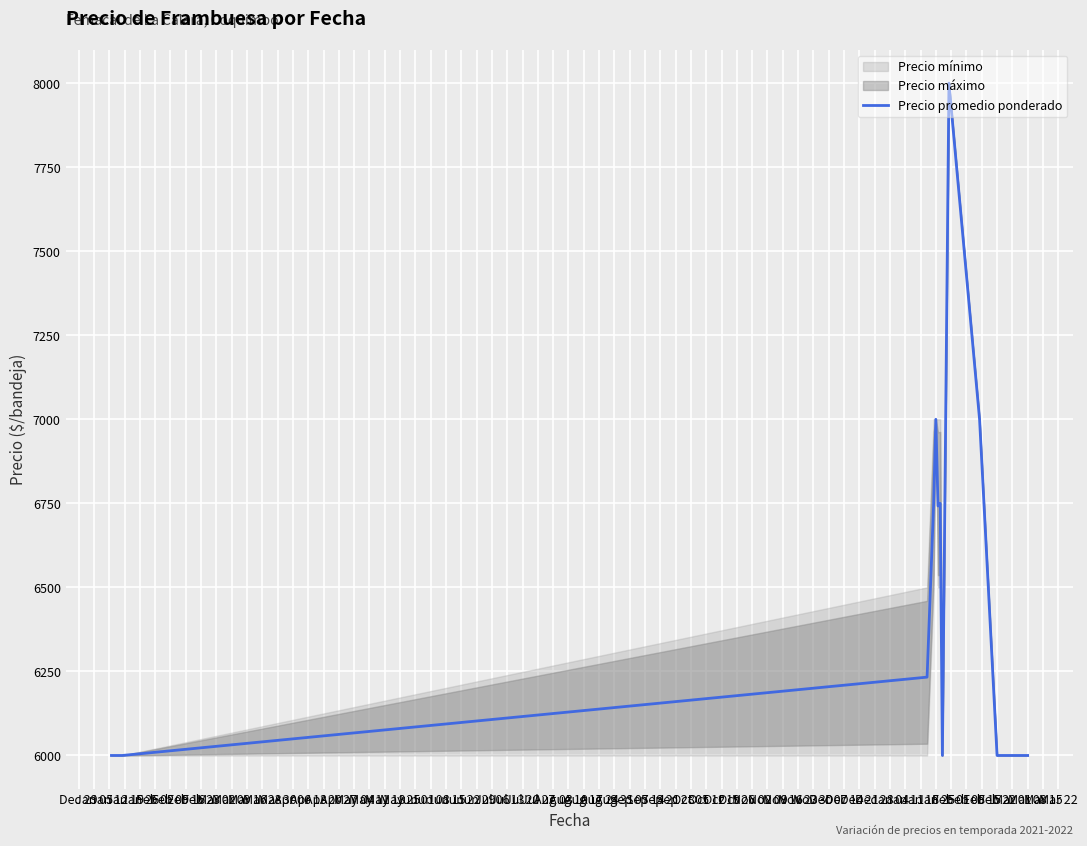

What is the highest value of the Precio promedio ponderado series?

8000